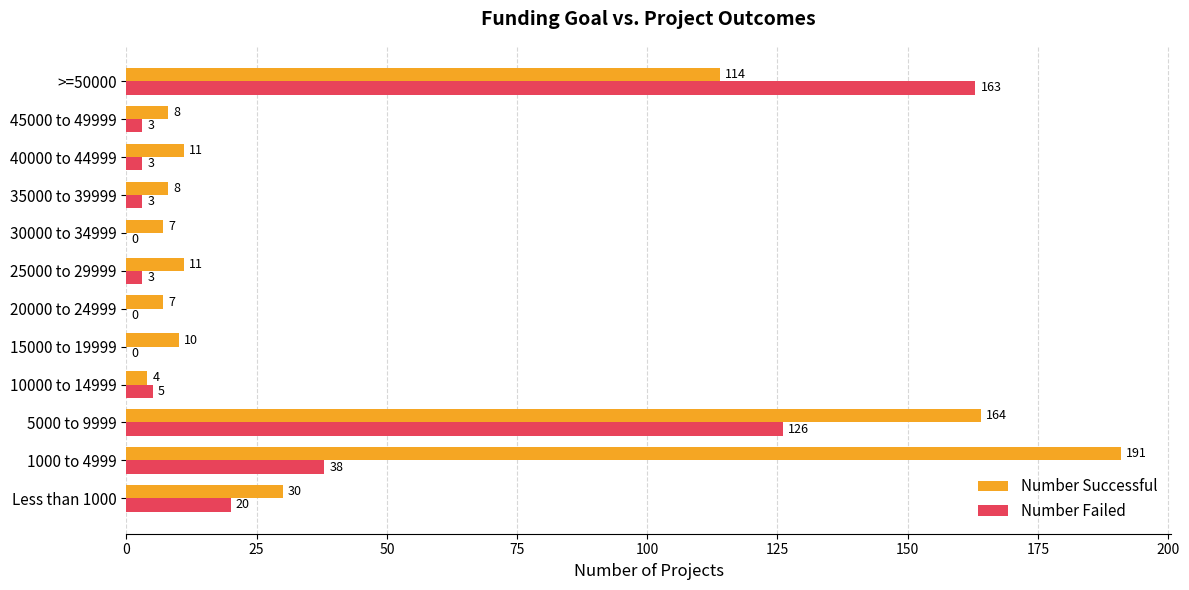

The value of Number Successful at 40000 to 44999 is 18. True or false?

False